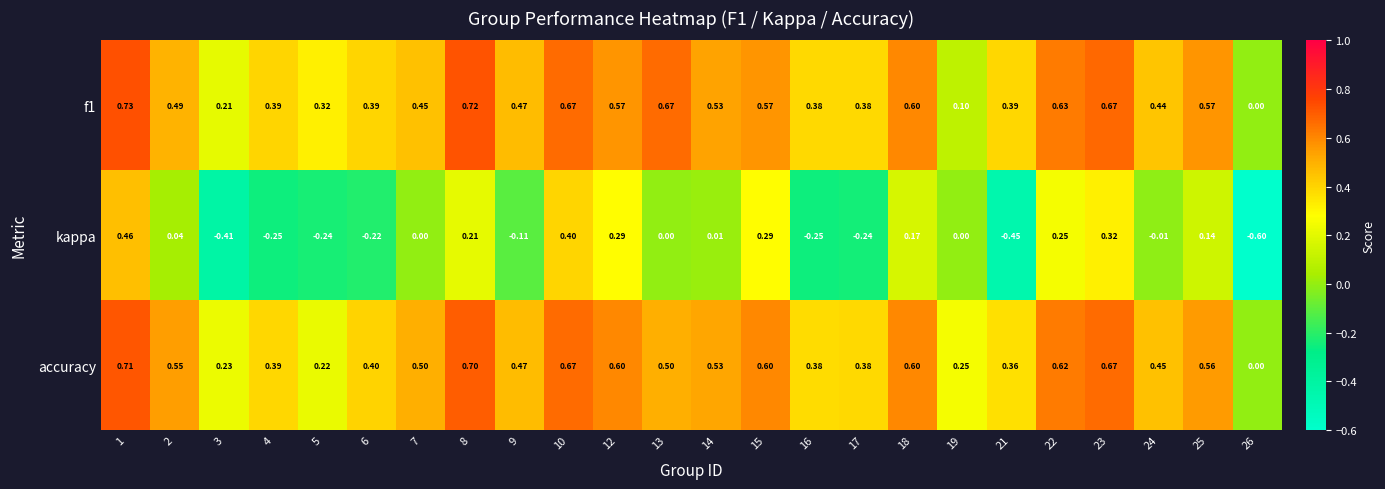

Is the value of accuracy at 1 greater than the value of kappa at 24?

Yes